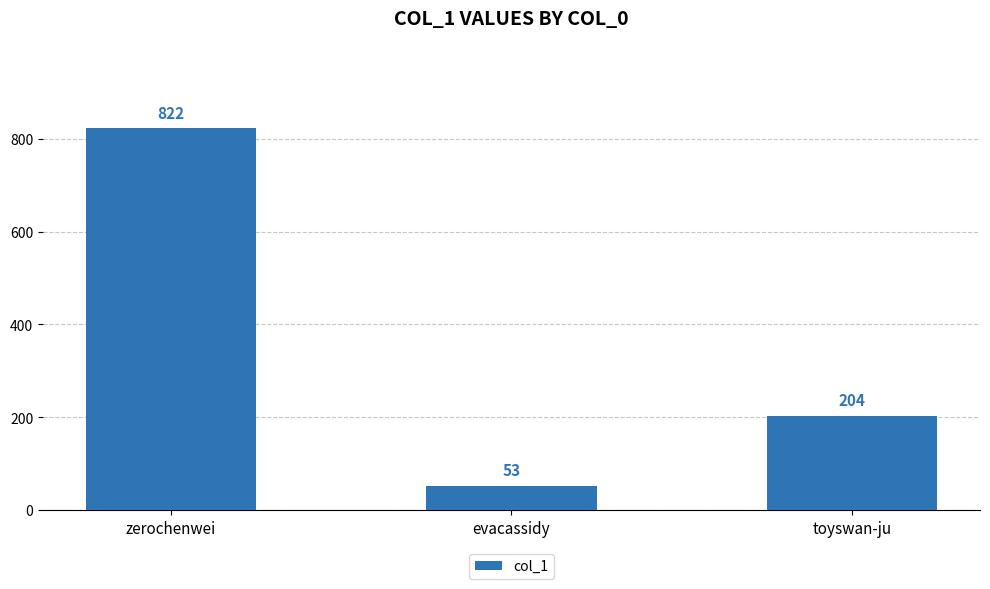

What is the value of the 2nd bar from the left?

53